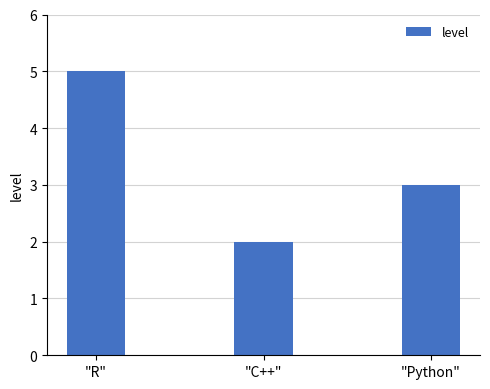

Where does the data first go above 3?

"R"